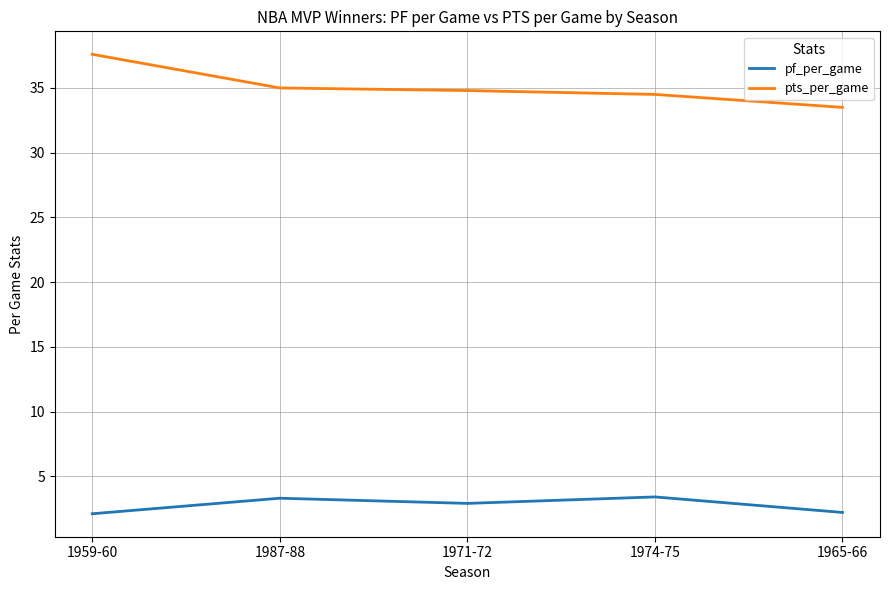

How many values in the pts_per_game series exceed 34?

4